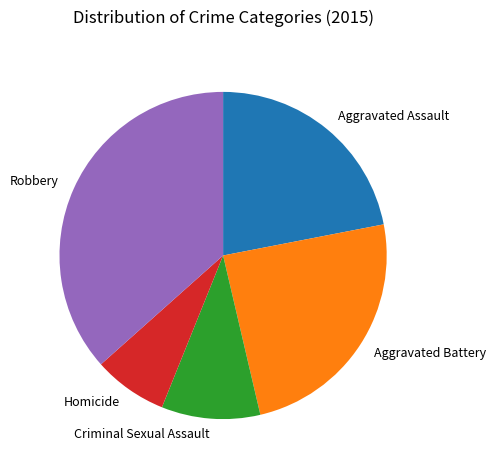

What is the ratio of the value at Aggravated Assault to the value at Criminal Sexual Assault?

2.2